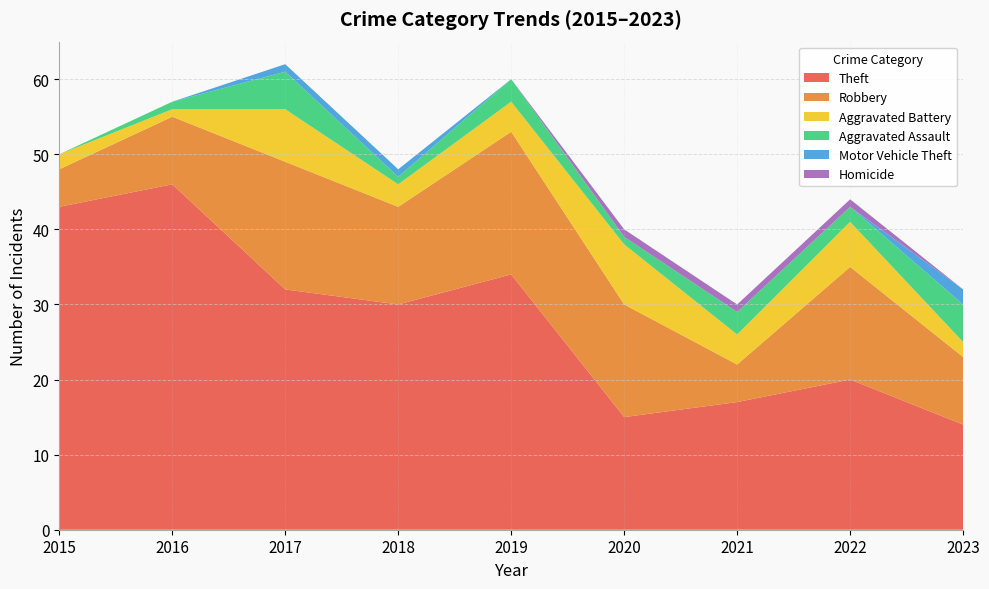

Reading left to right, what are all the values shown in this chart?

Theft: 2015=43	2016=46	2017=32	2018=30	2019=34	2020=15	2021=17	2022=20	2023=14
Robbery: 2015=5	2016=9	2017=17	2018=13	2019=19	2020=15	2021=5	2022=15	2023=9
Aggravated Battery: 2015=2	2016=1	2017=7	2018=3	2019=4	2020=8	2021=4	2022=6	2023=2
Aggravated Assault: 2015=0	2016=1	2017=5	2018=1	2019=3	2020=1	2021=3	2022=2	2023=5
Motor Vehicle Theft: 2015=0	2016=0	2017=1	2018=1	2019=0	2020=0	2021=0	2022=0	2023=2
Homicide: 2015=0	2016=0	2017=0	2018=0	2019=0	2020=1	2021=1	2022=1	2023=0